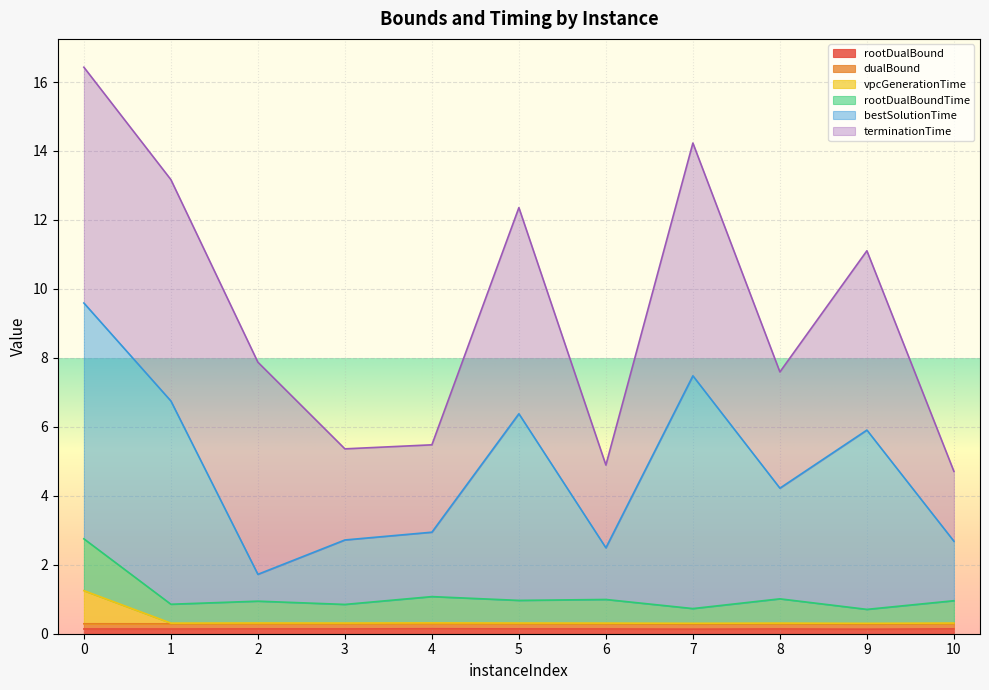

At which category does vpcGenerationTime reach its first local valley?

1